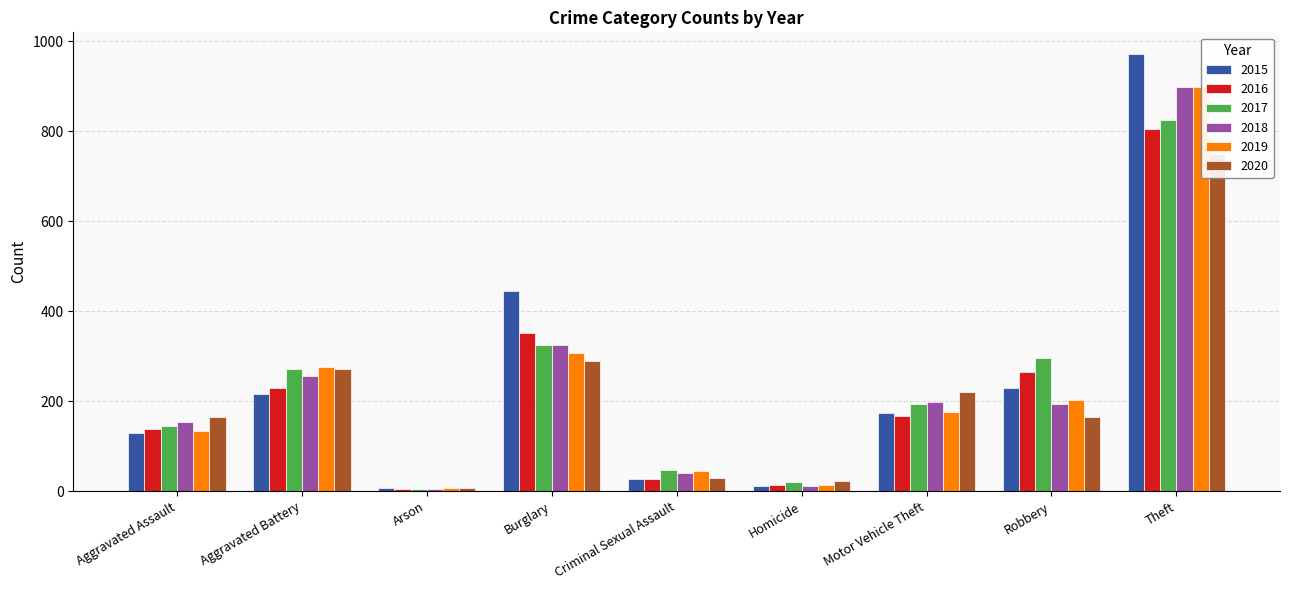

List the labels in order of 2015 value, smallest first.

Arson, Homicide, Criminal Sexual Assault, Aggravated Assault, Motor Vehicle Theft, Aggravated Battery, Robbery, Burglary, Theft